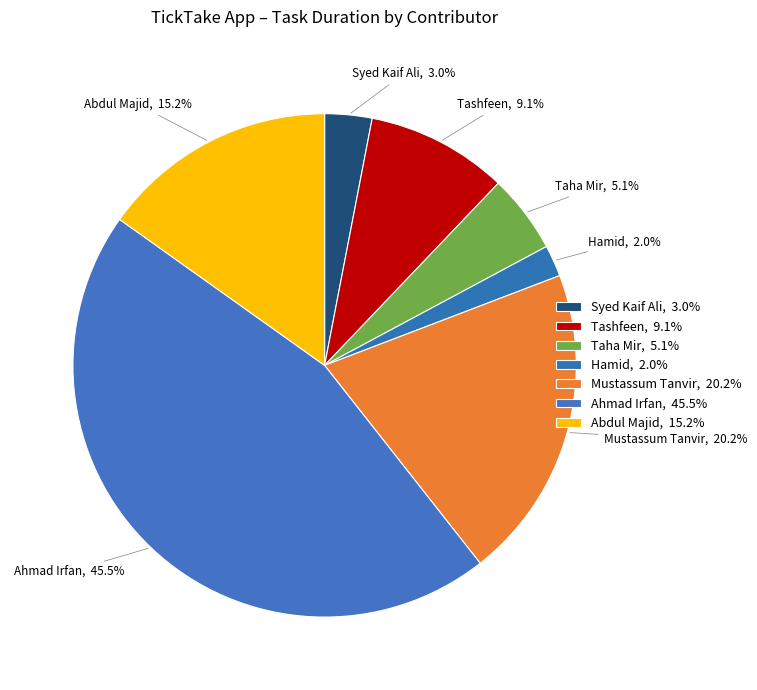

How many segments does this pie chart have?

7